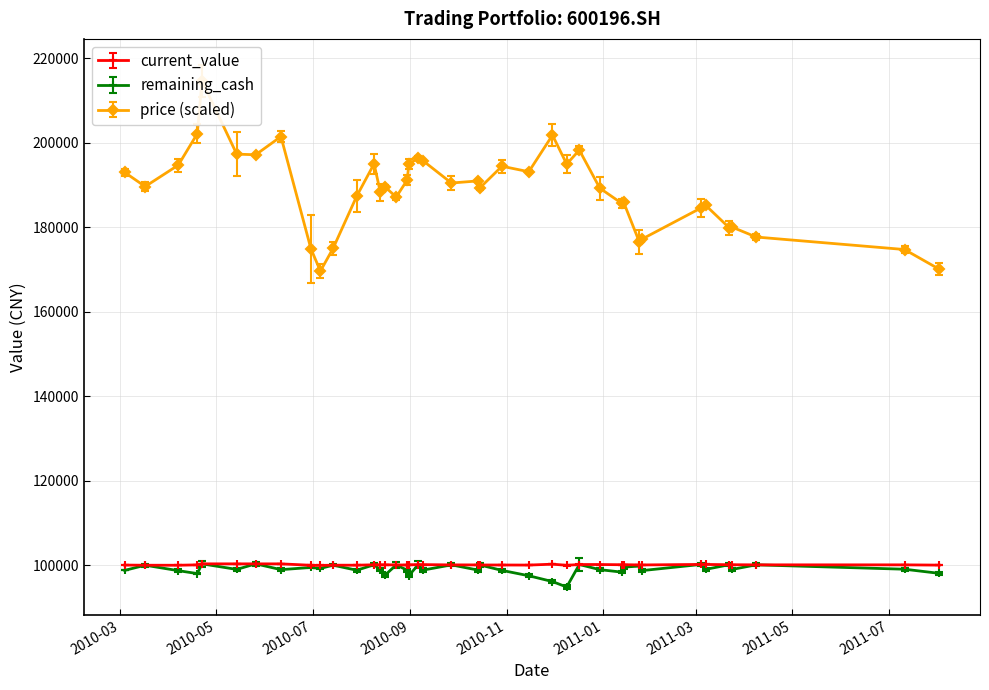

Reading left to right, list all the values displayed in this chart.

current_value: 99996.2	99958.0	99954.1	100044.8	100286.1	100282.2	100284.3	100280.2	99949.5	99915.8	99968.5	99964.9	100064.4	100060.8	100073.4	100021.0	100017.3	100060.4	100104.3	100100.4	100038.2	100034.5	100017.4	100013.5	99993.5	100206.0	99944.9	100126.9	100123.3	100076.4	100086.7	100028.3	100027.4	100145.7	100142.2	100078.7	100075.4	100049.7	100046.6	99985.4
remaining_cash: 98734.1	99958.0	98670.4	97980.1	100286.1	98966.2	100284.3	98912.1	99431.6	99188.4	99968.5	98773.2	100064.4	98858.3	97635.8	100021.0	98777.7	97487.3	100104.3	98803.9	100038.2	98797.6	100017.4	98733.3	97465.5	96089.1	94798.8	100126.9	98908.1	98321.3	99499.4	99764.2	98695.7	100145.7	98977.6	100078.7	98975.7	100049.7	99012.9	98034.5
price: 192969.0	189616.2	194693.4	202117.6	214618.9	197279.9	197136.2	201447.0	174863.6	169594.8	174959.4	187338.3	194994.2	188205.0	189505.1	187121.6	191166.3	194922.0	196366.5	195716.5	190444.0	190949.6	189288.4	194416.4	193116.4	201783.5	194922.0	198244.4	189216.2	185604.9	185966.0	176504.4	177226.6	184521.5	185171.5	179826.8	179971.2	177660.0	174698.1	170034.9